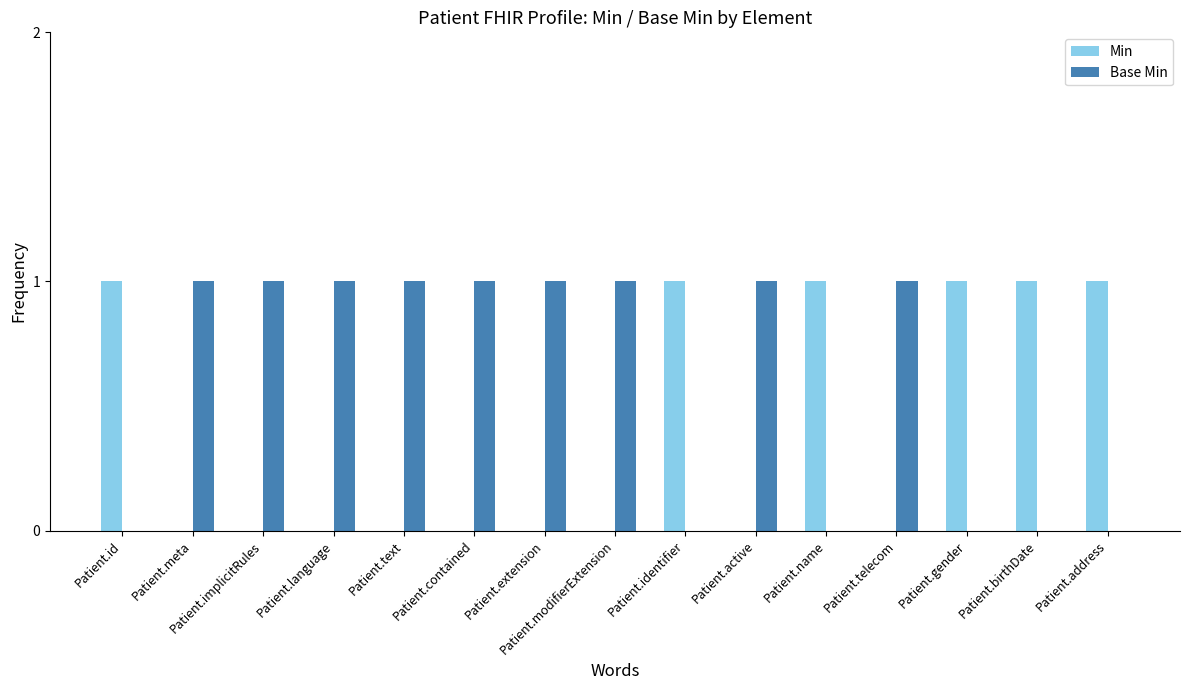

The value of Base Min at Patient.contained is 1. True or false?

True